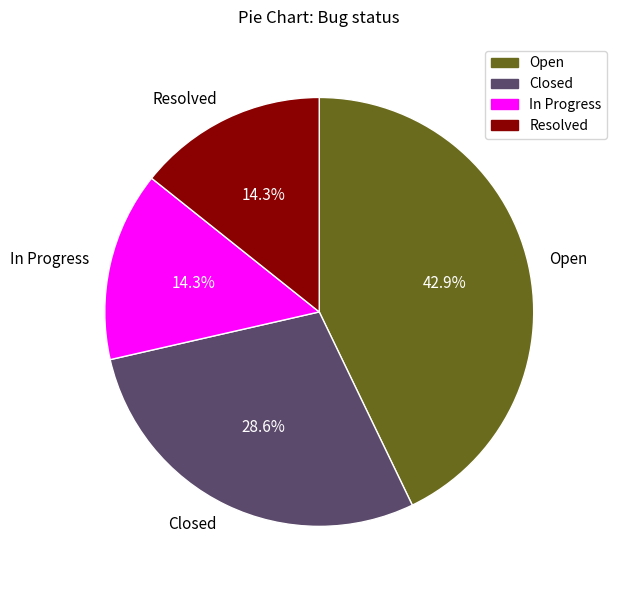

What percentage is the Closed slice, to the nearest percent?

29%